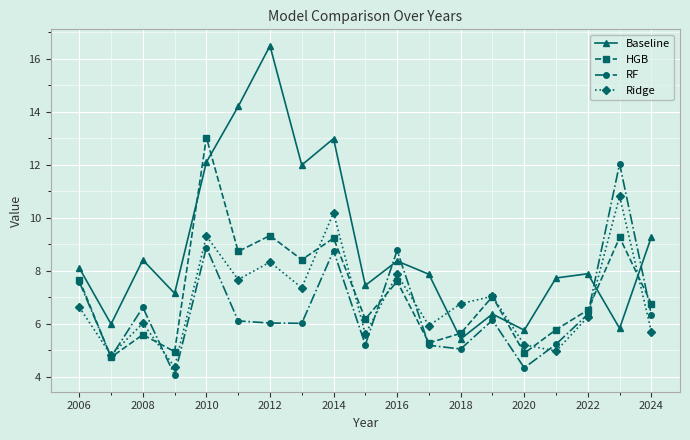

Which series ends up on top after the final intersection of HGB and Ridge?

HGB